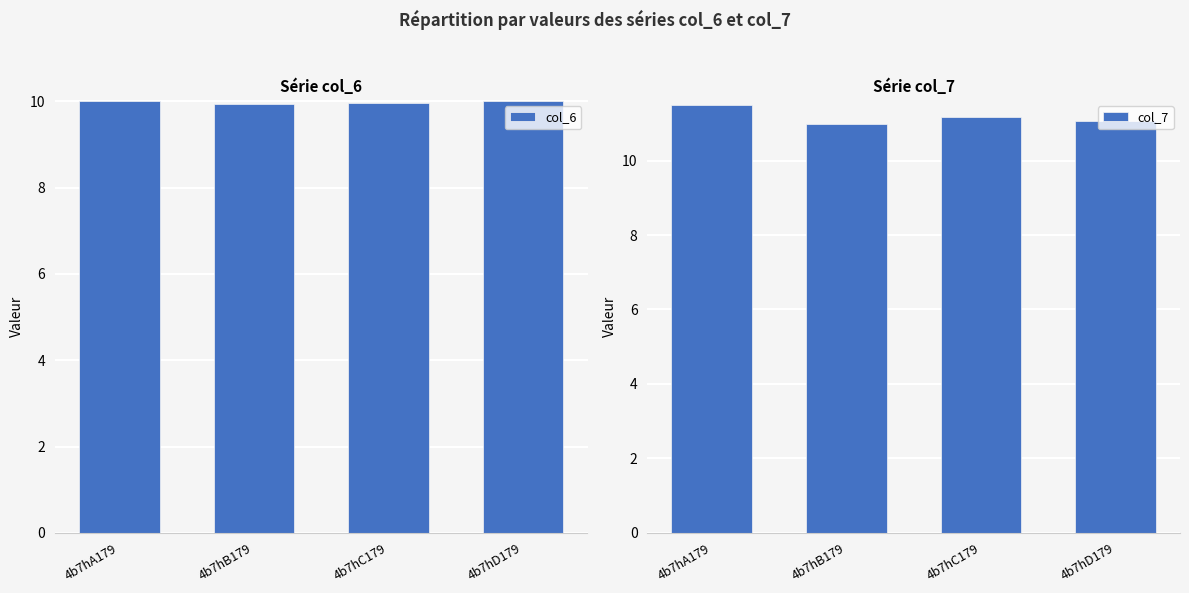

List the series in order of their peak value, lowest first.

col_6, col_7